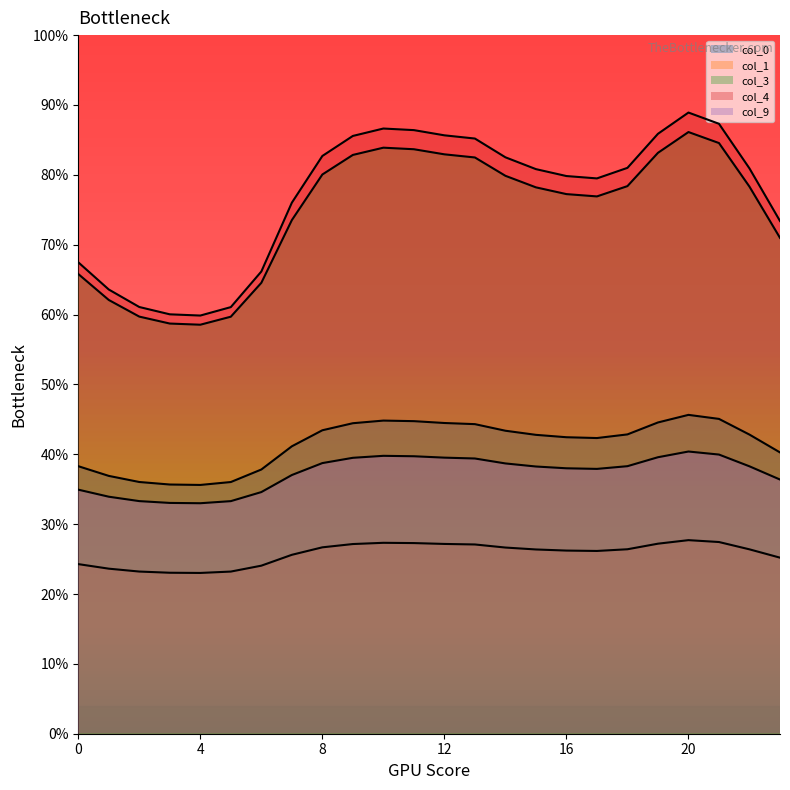

Reading right to left, list all the values displayed in this chart.

0: 0.4	0.4	0.5	0.5	0.4	0.4	0.4	0.4	0.4	0.4	0.4	0.4	0.4	0.4	0.4	0.4	0.4	0.4	0.4	0.4	0.4	0.4	0.4	0.4
1: 0.3	0.3	0.3	0.3	0.3	0.3	0.3	0.3	0.3	0.3	0.3	0.3	0.3	0.3	0.3	0.3	0.3	0.2	0.2	0.2	0.2	0.2	0.2	0.2
3: 0.7	0.8	0.8	0.9	0.8	0.8	0.8	0.8	0.8	0.8	0.8	0.8	0.8	0.8	0.8	0.8	0.7	0.6	0.6	0.6	0.6	0.6	0.6	0.7
4: 0.7	0.8	0.9	0.9	0.9	0.8	0.8	0.8	0.8	0.8	0.9	0.9	0.9	0.9	0.9	0.8	0.8	0.7	0.6	0.6	0.6	0.6	0.6	0.7
9: 0.4	0.4	0.4	0.4	0.4	0.4	0.4	0.4	0.4	0.4	0.4	0.4	0.4	0.4	0.4	0.4	0.4	0.3	0.3	0.3	0.3	0.3	0.3	0.3